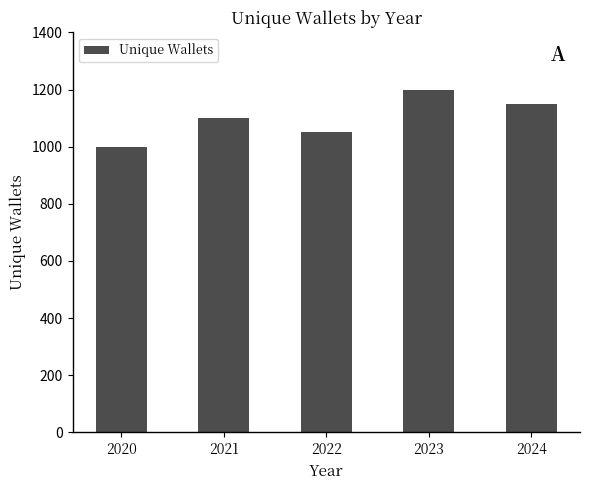

Are the bars horizontal?

No